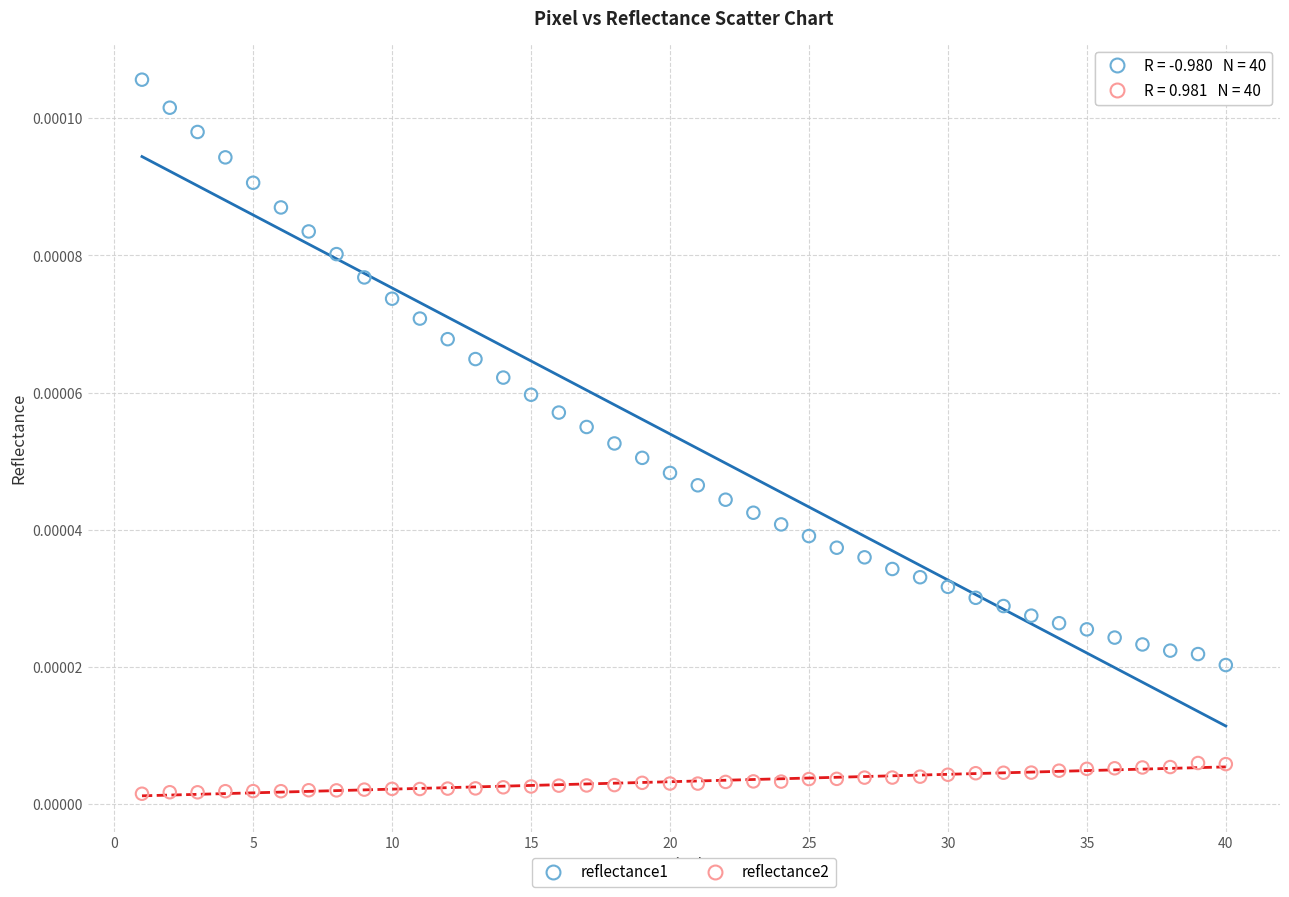

Across all data points, what is the range of X values (max minus min)?

39.0